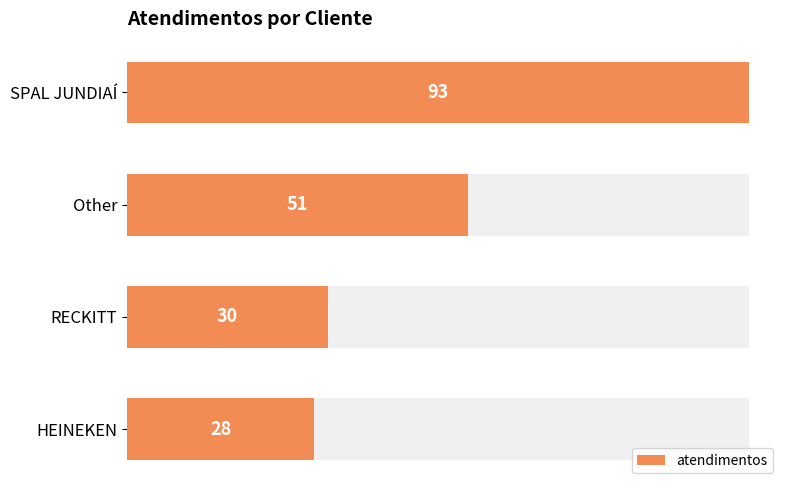

How many categories are shown in the chart?

4